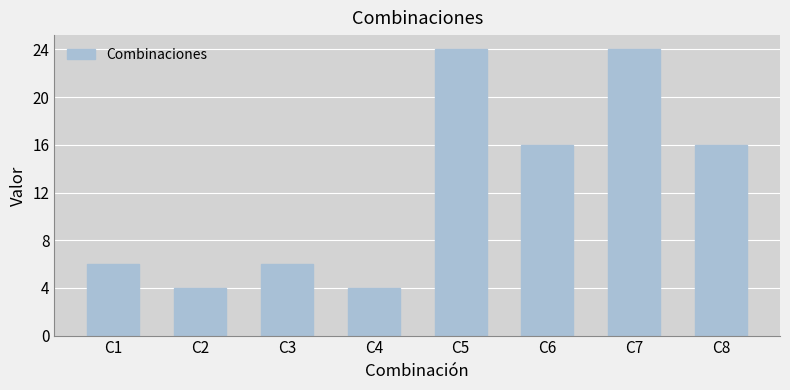

Reading right to left, what are all the values shown in this chart?

16	24	16	24	4	6	4	6